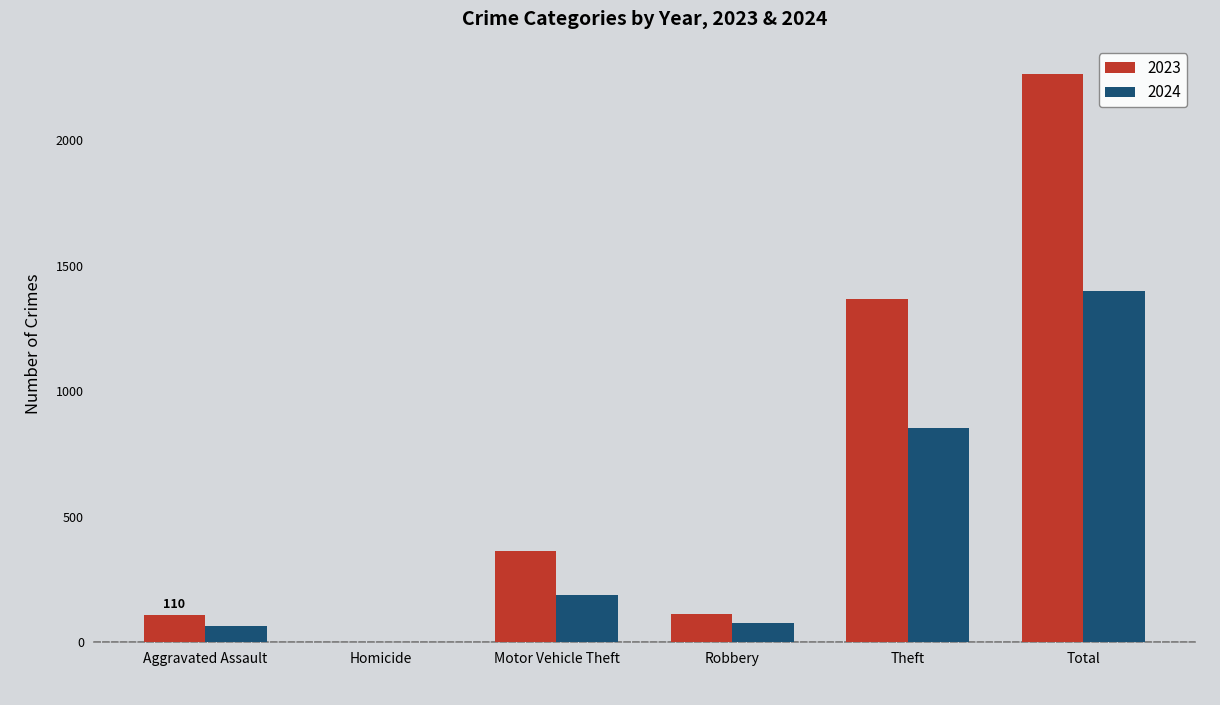

True or false: 2024 has a value of 76 at Robbery.

True